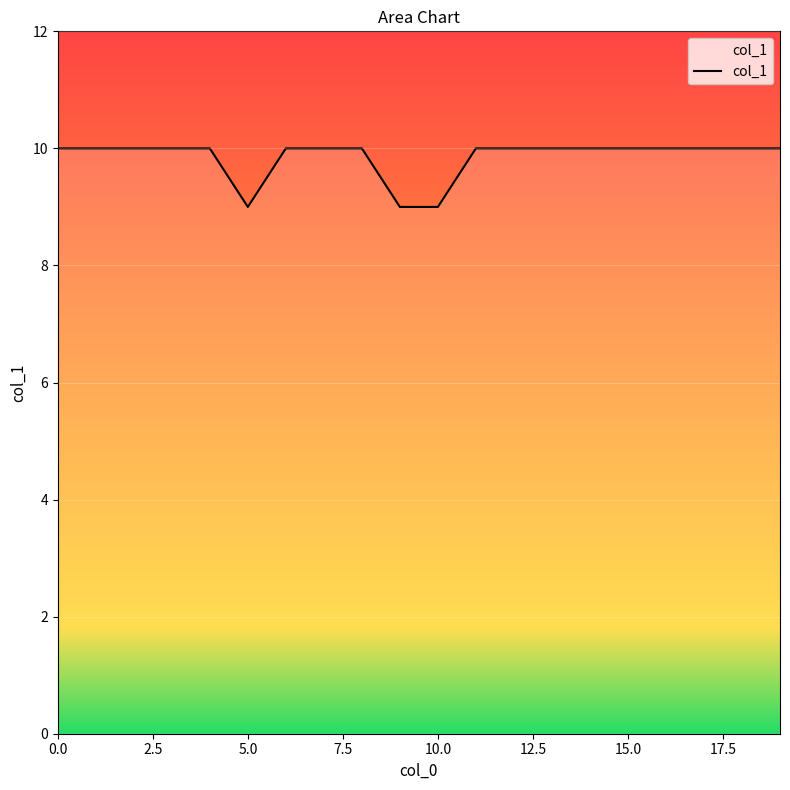

What is the smallest value displayed?

9